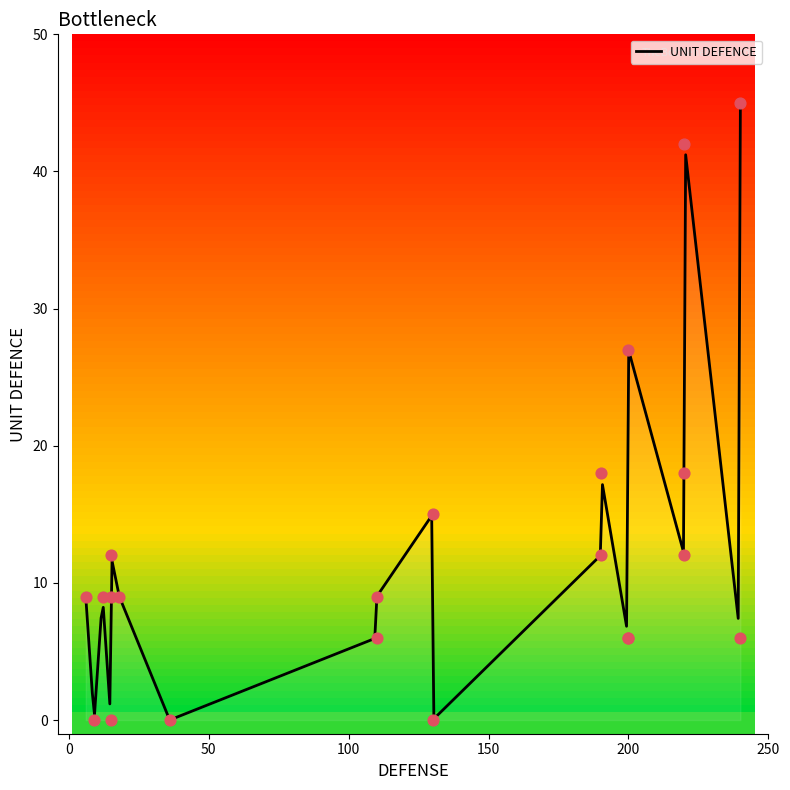

What is the change in value from 220 to 15?

+6